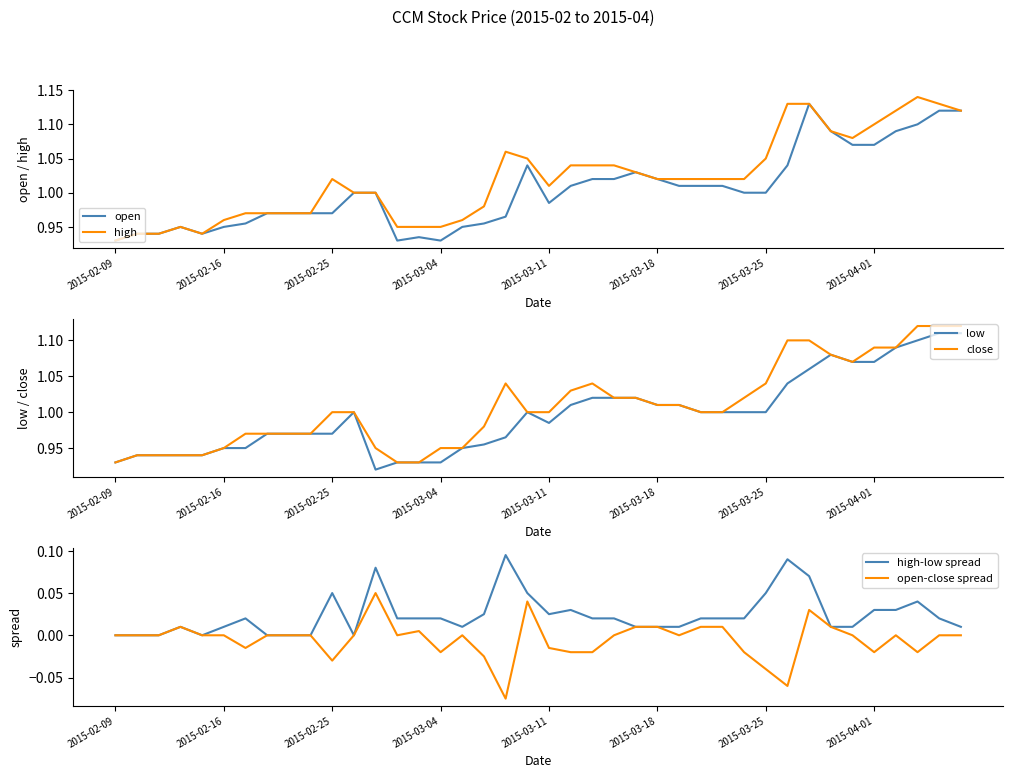

Does the chart have visible grid lines?

No